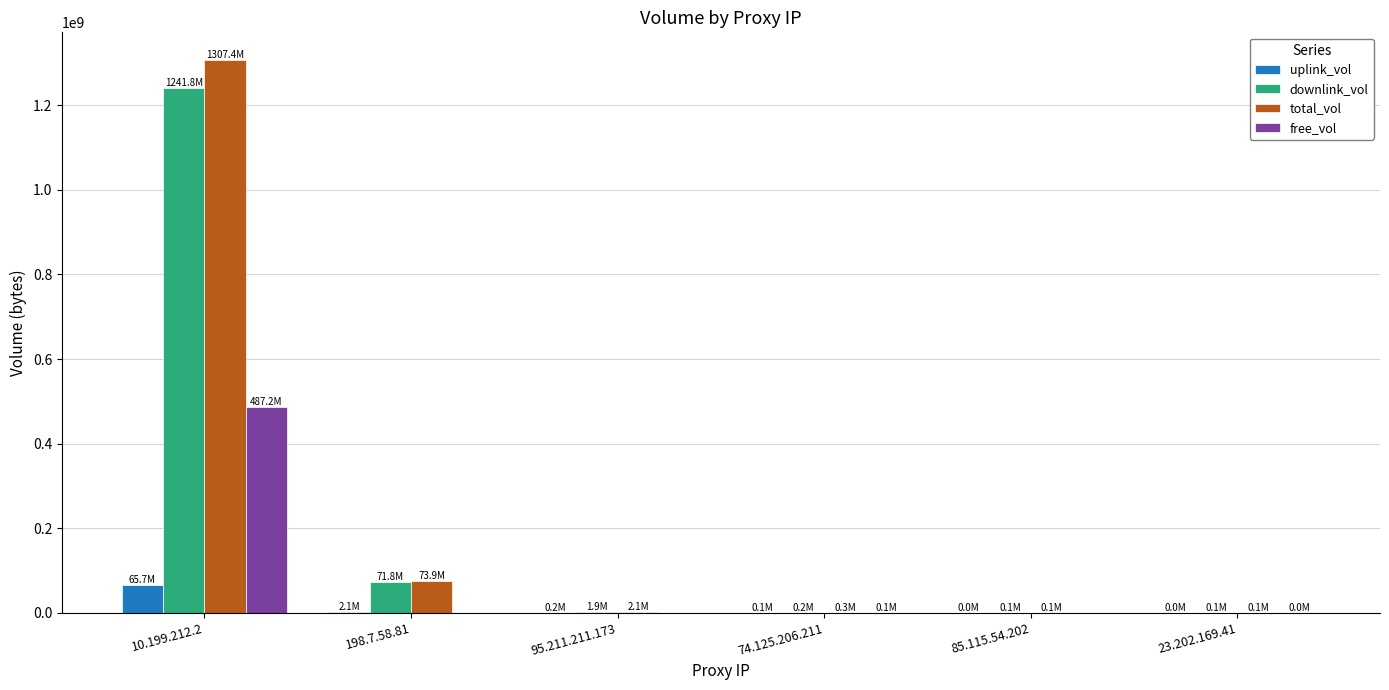

Is the value of downlink_vol at 74.125.206.211 greater than the value of total_vol at 10.199.212.2?

No